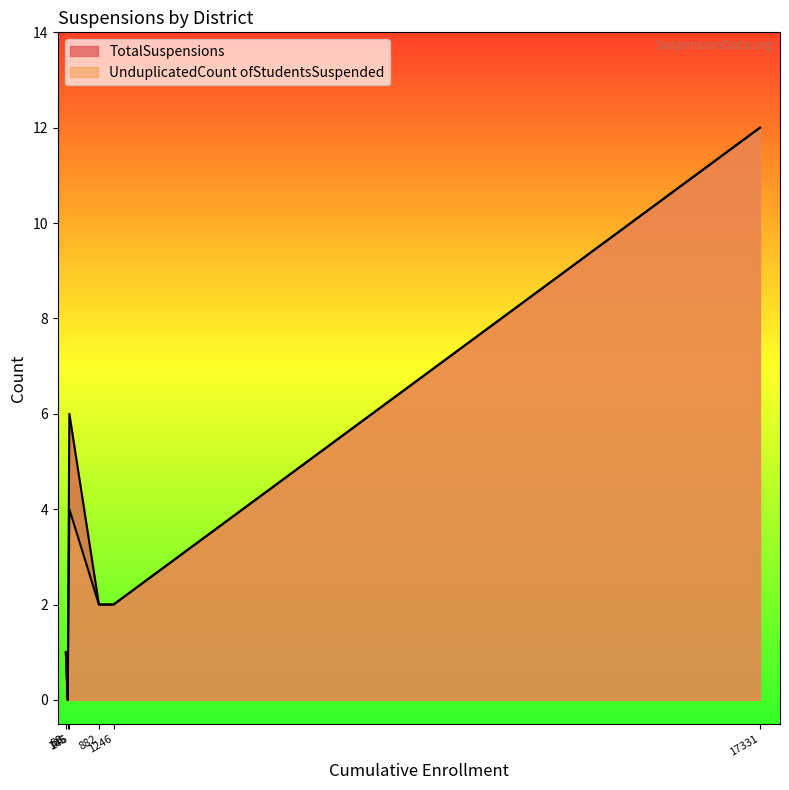

What is the difference between the maximum and minimum values in the UnduplicatedCount ofStudentsSuspended series?

12